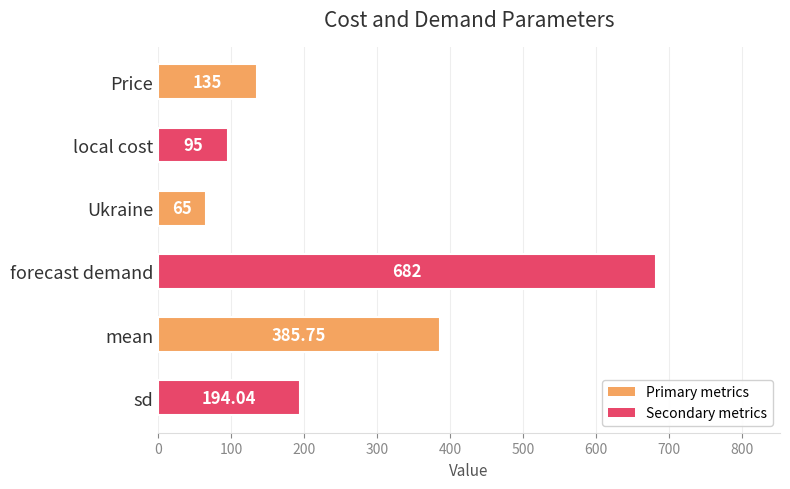

Rank the categories by value from lowest to highest.

Ukraine, local cost, Price, sd, mean, forecast demand